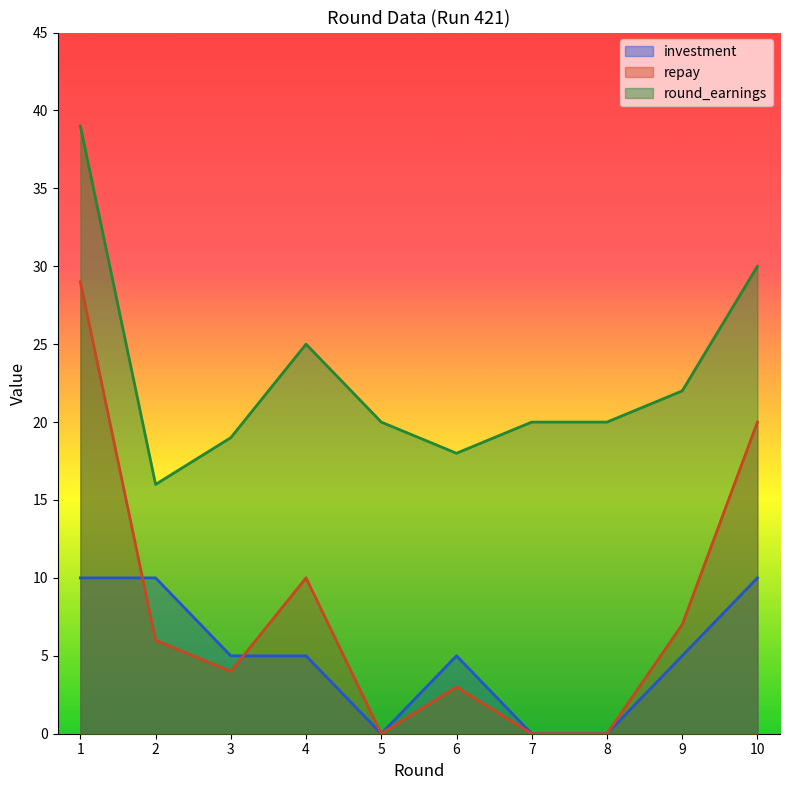

The repay series shows 6 at 2. True or false?

True